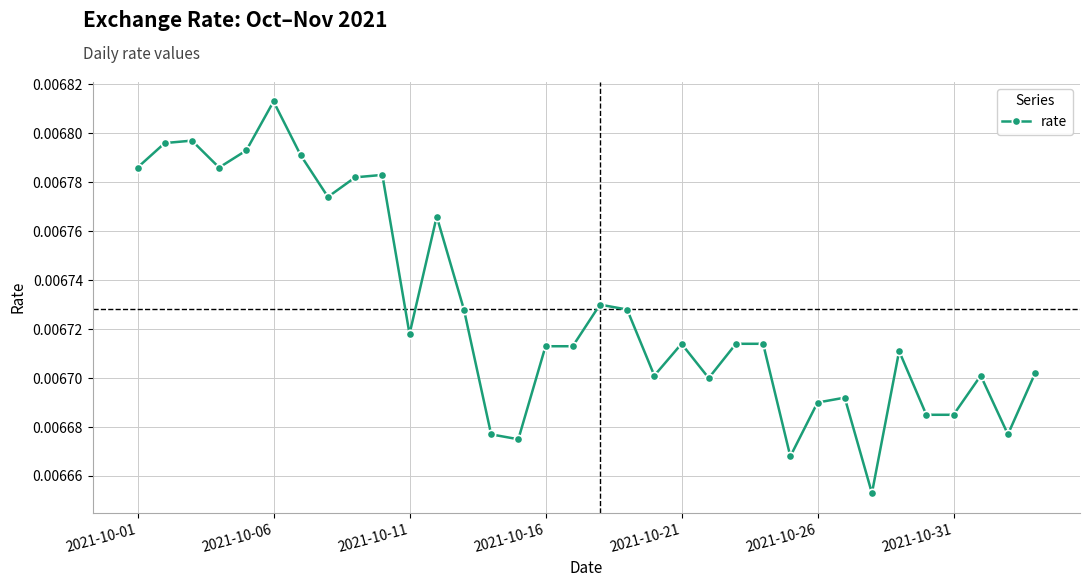

True or false: the data has more than 2 interior local peaks.

True